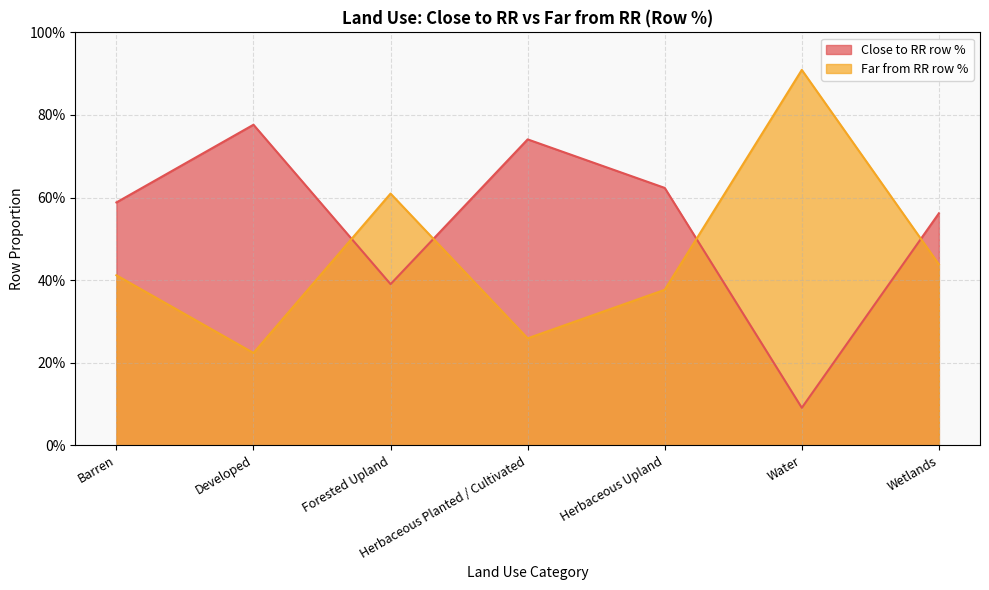

Between Herbaceous Upland and Forested Upland, which is larger?

Herbaceous Upland